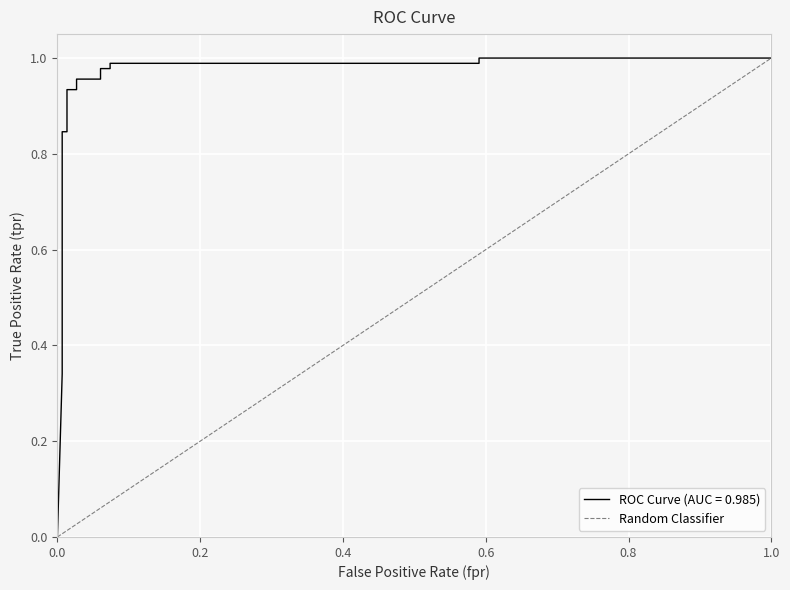

True or false: the data shows 1 at 1.0.

True